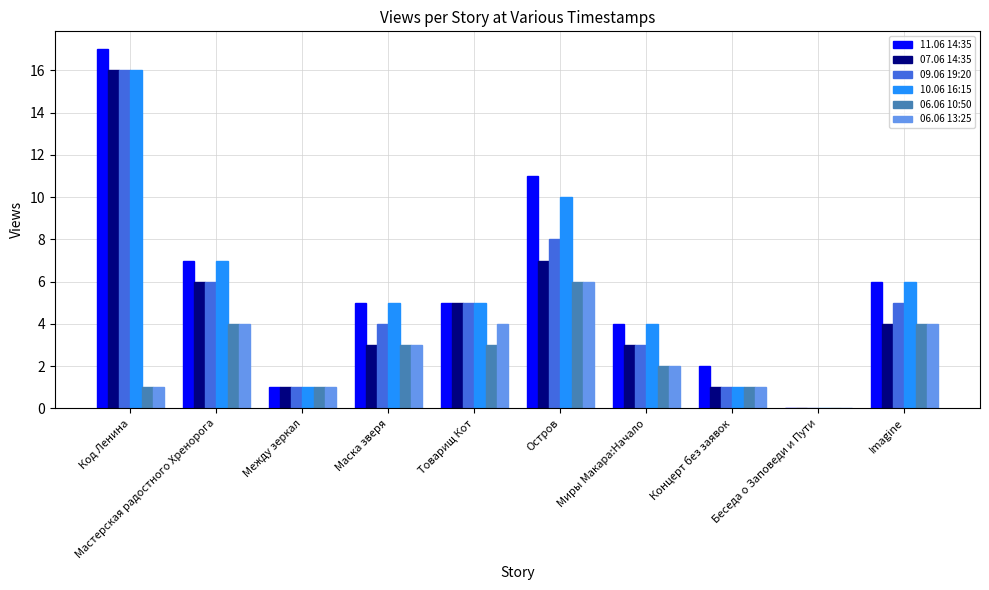

How many groups of bars are there?

10